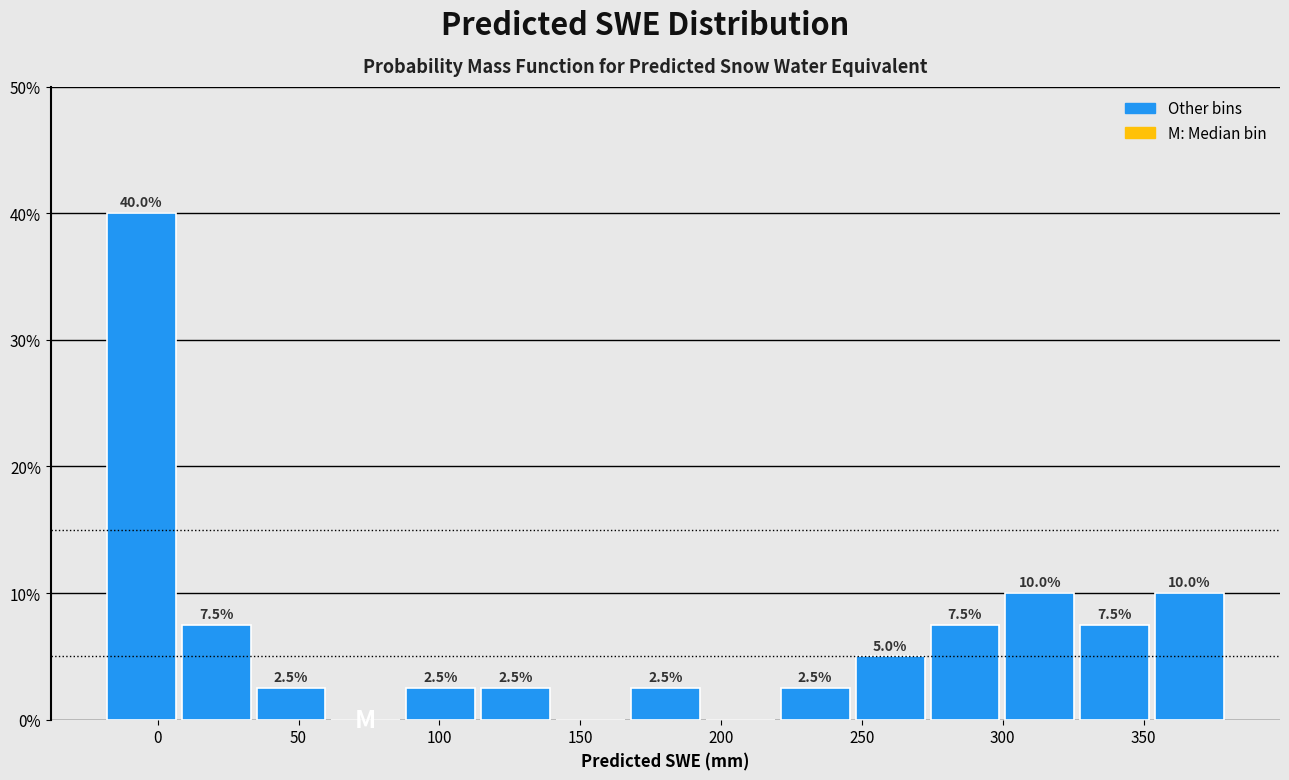

Which range on the x-axis has the tallest bar?

-20 to 5